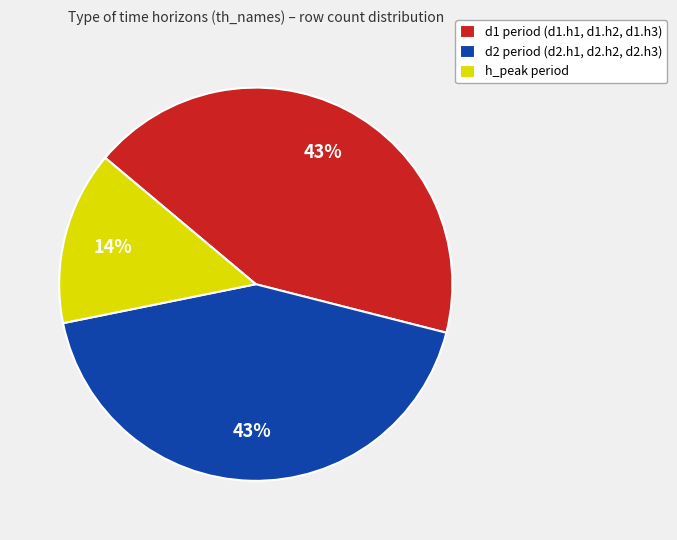

What is the smallest slice in the pie chart?

h_peak period